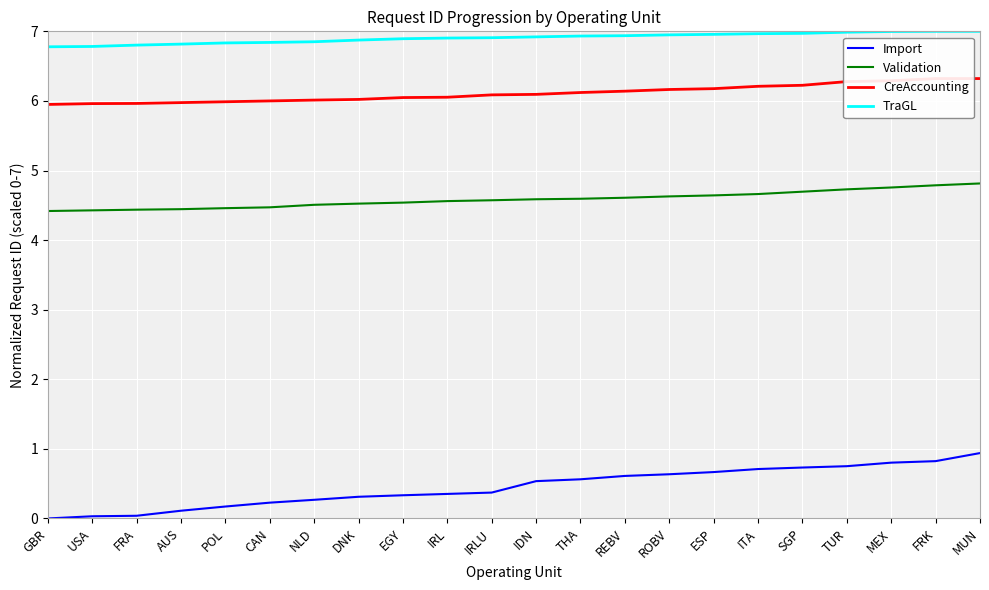

What is the label of the 1st point from the left?

GBR